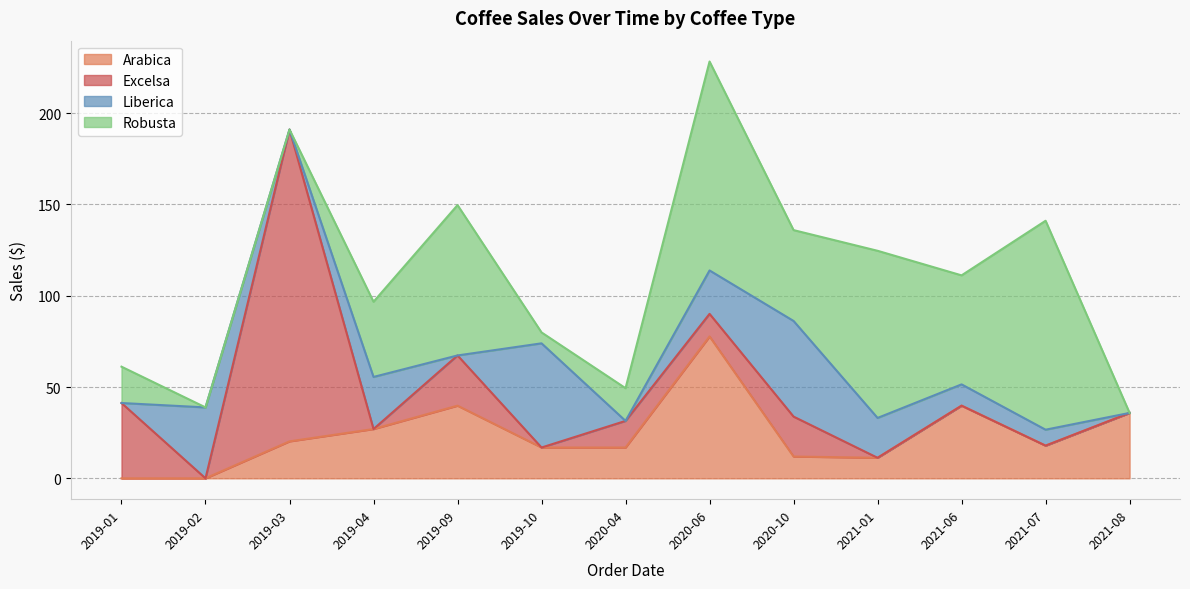

What are all the series names shown in the legend?

Arabica, Excelsa, Liberica, Robusta